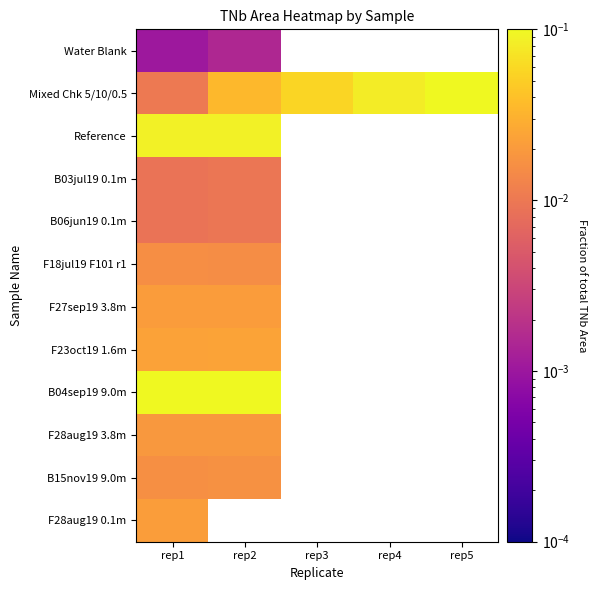

What is the minimum value for Reference?

0.1